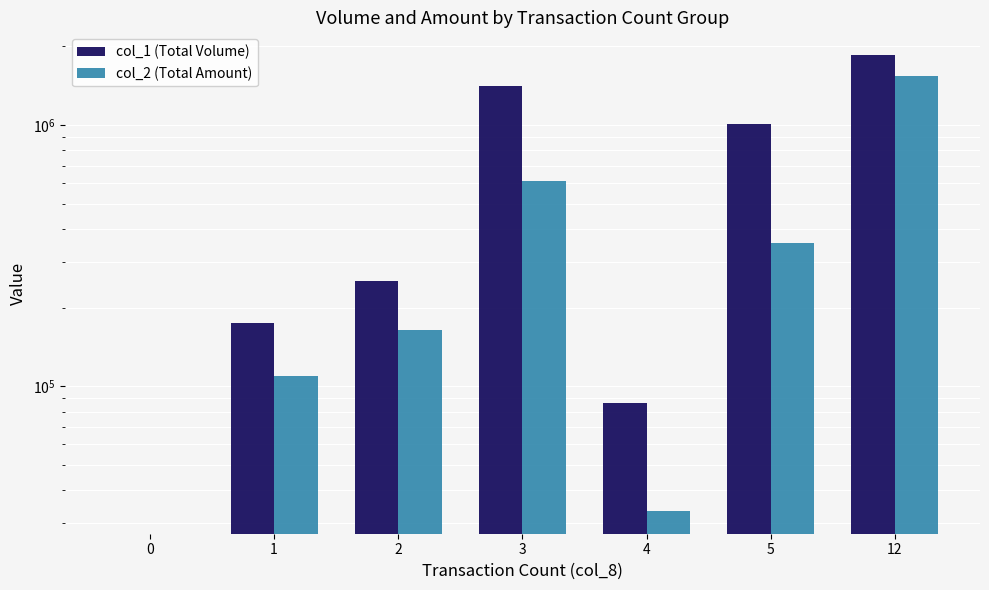

What is the value of the col_2 (Total Amount) bar at the 6th from the left?

354160